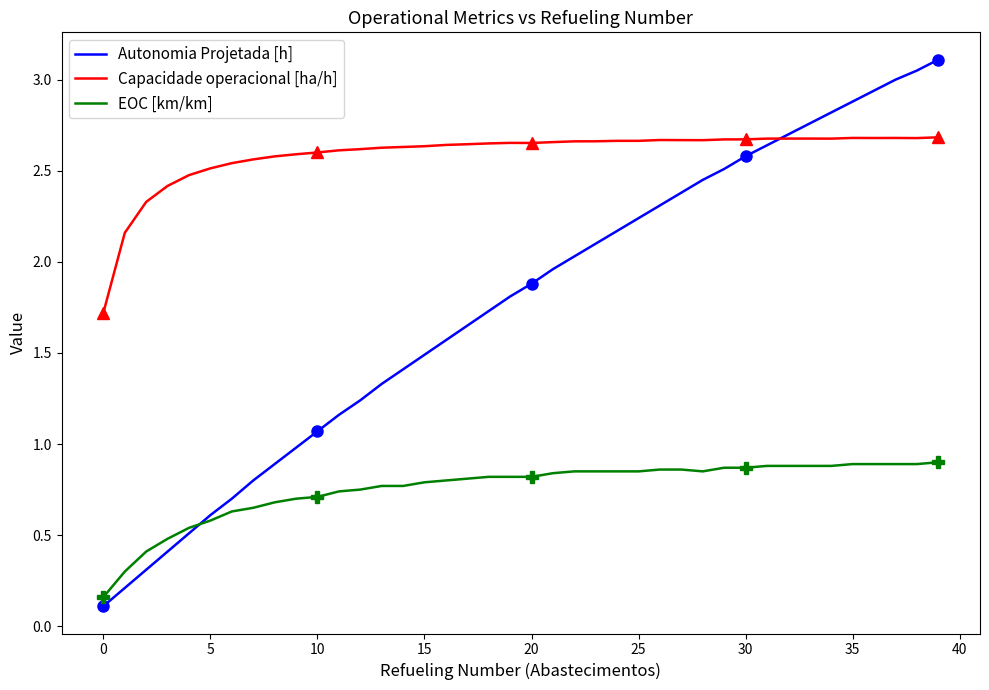

What are all the series names shown in the legend?

Autonomia Projetada [h], Capacidade operacional [ha/h], EOC [km/km]